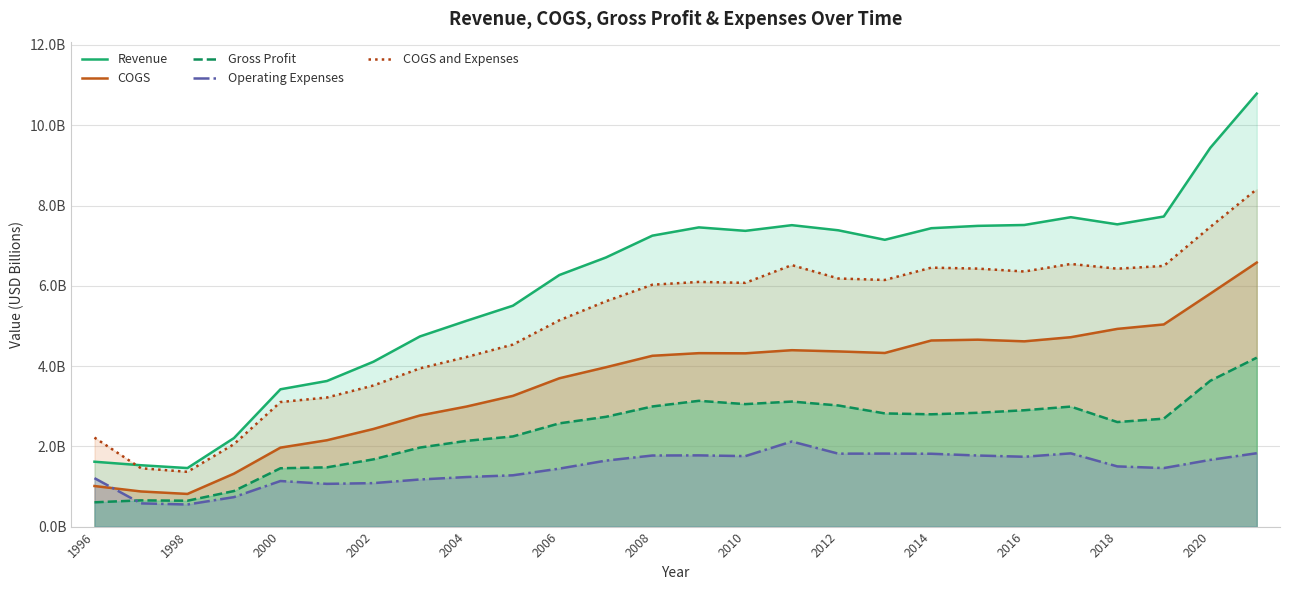

What are all the series names shown in the legend?

Revenue, COGS, Gross Profit, Operating Expenses, COGS and Expenses